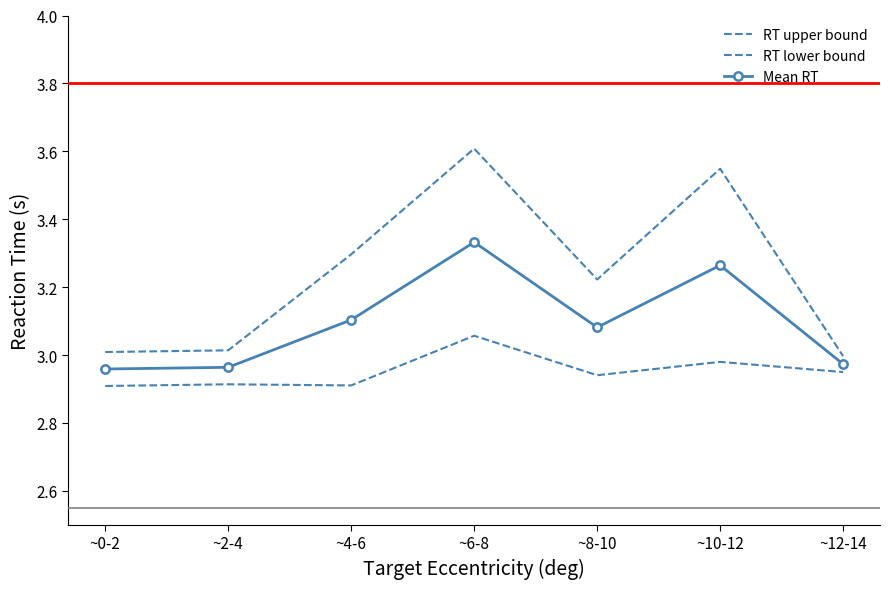

Which series has the largest total across all categories?

RT upper bound